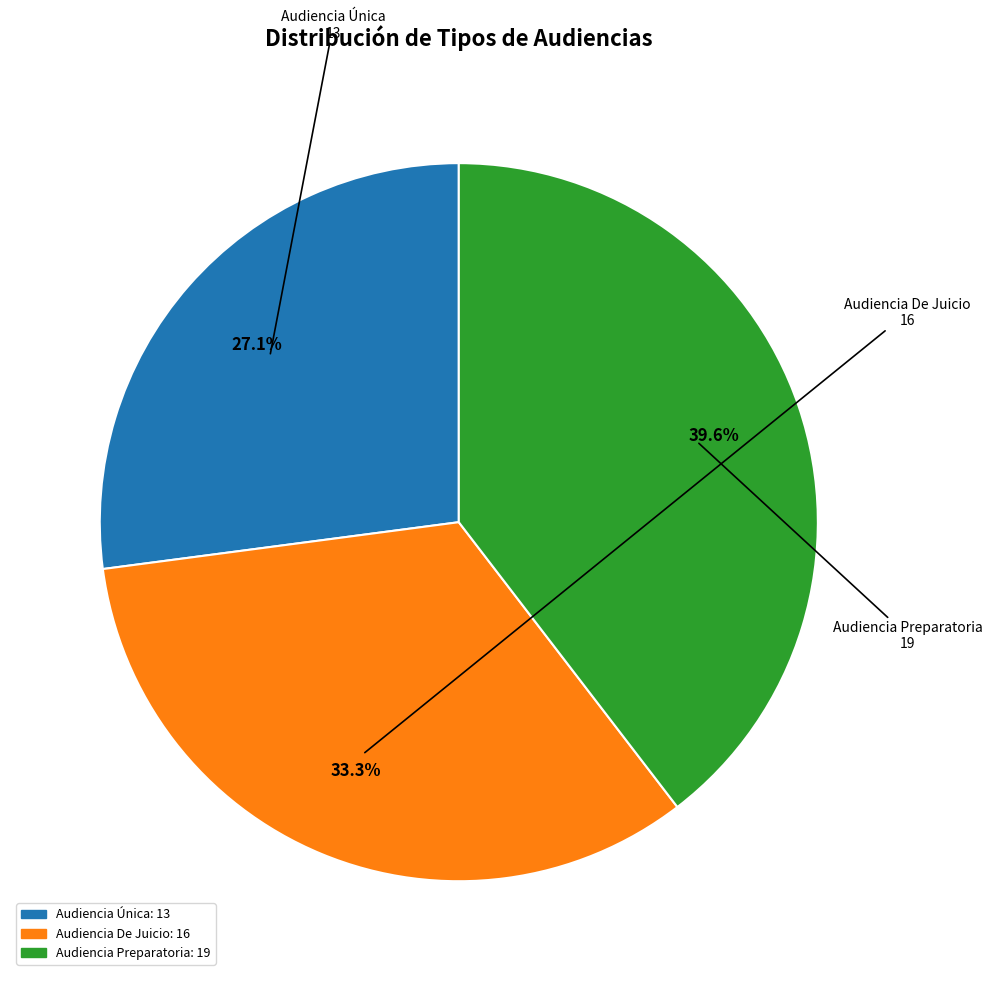

The Audiencia Única slice represents 27% of the pie. True or false?

True